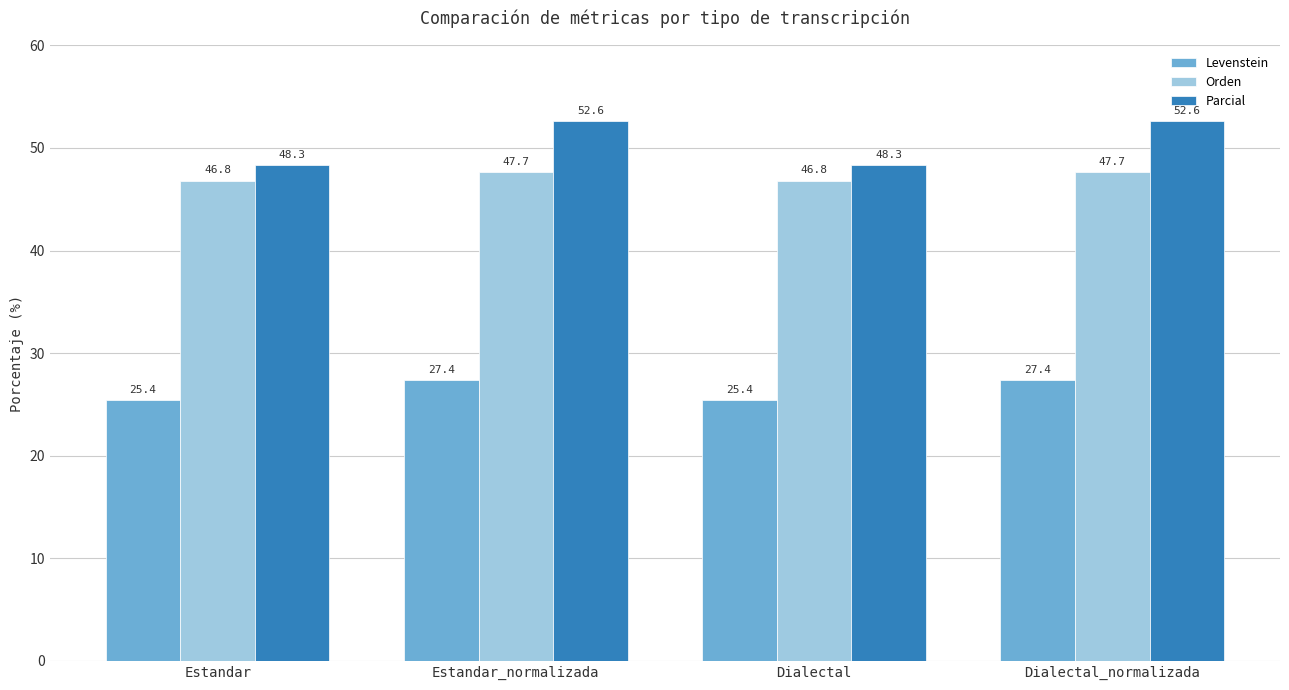

Between Estandar_normalizada and Dialectal, which series saw the biggest shift?

Parcial